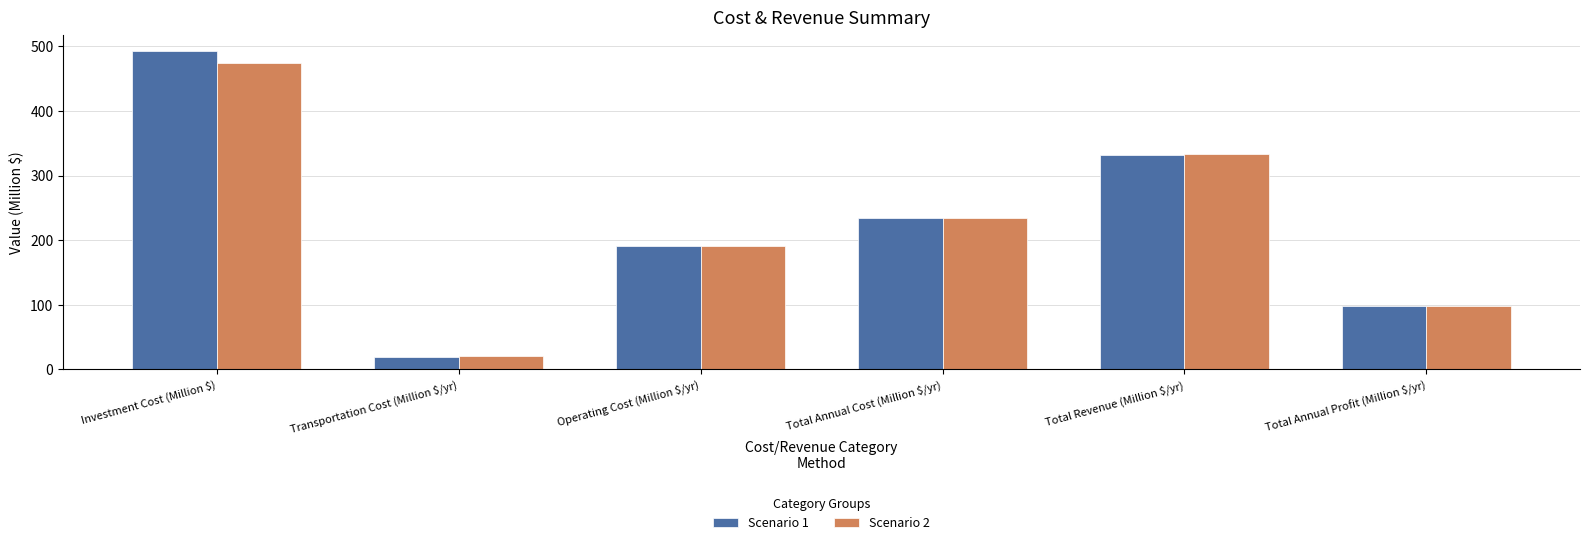

At which label is Scenario 2 closest to 247?

Total Annual Cost (Million $/yr)